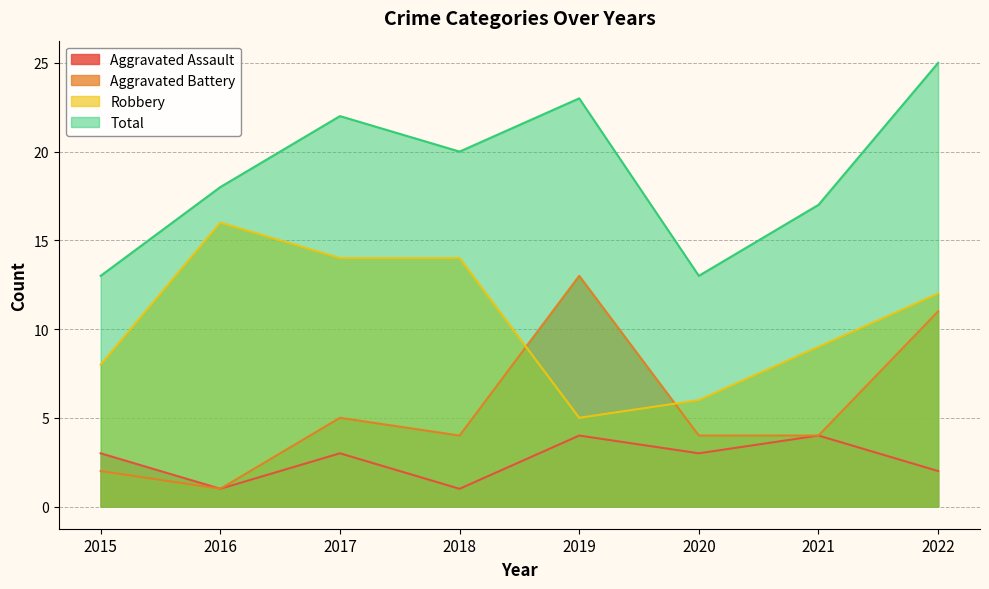

Which series has the largest range (max minus min)?

Aggravated Battery